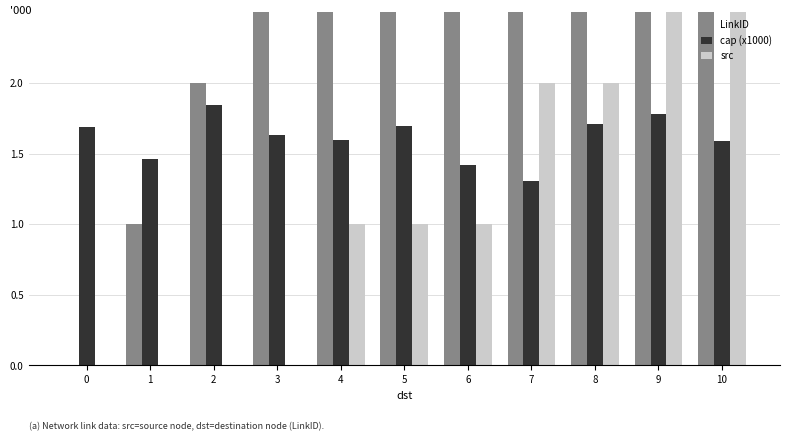

What is the average value of the LinkID series?

5.0